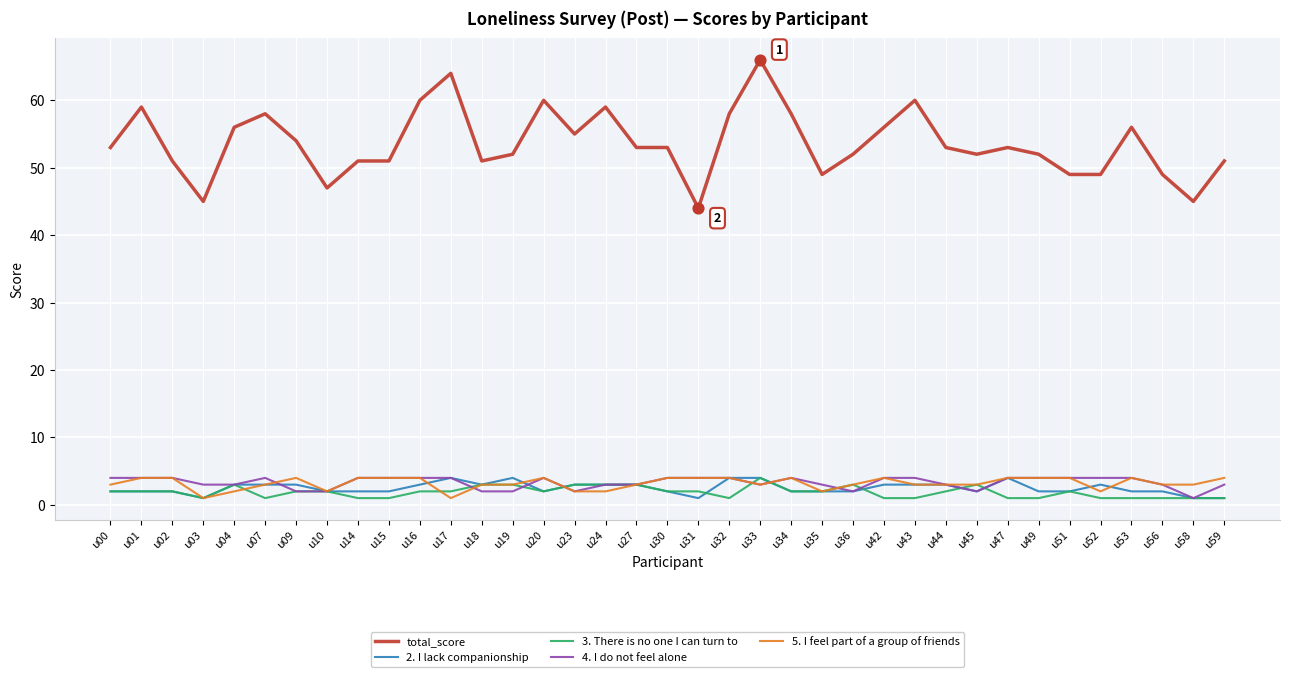

What is the difference between the highest and lowest values at u18?

49